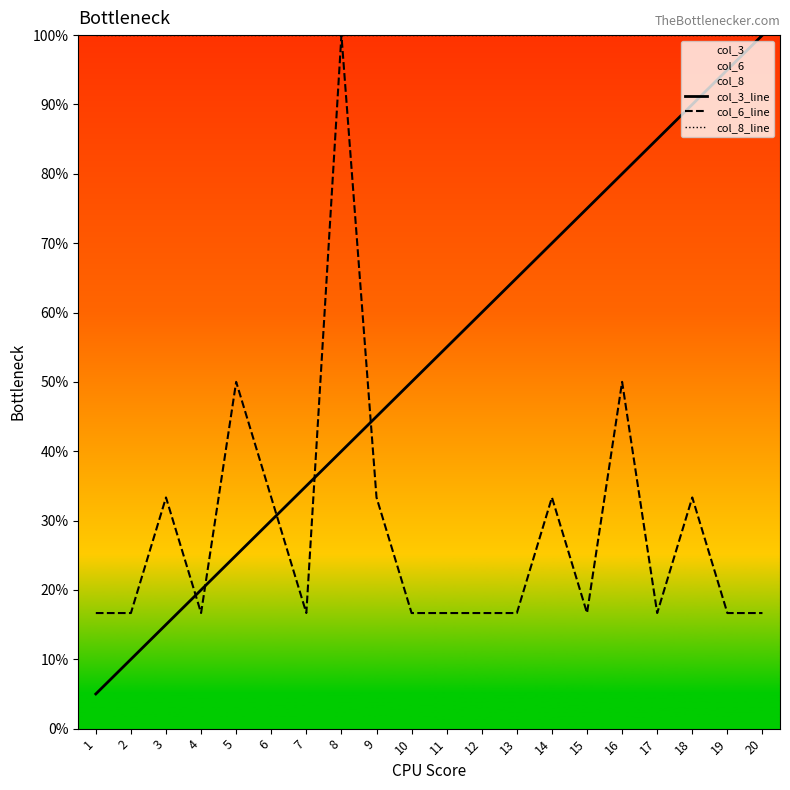

Which category has the lowest value in the col_6_line series?

1